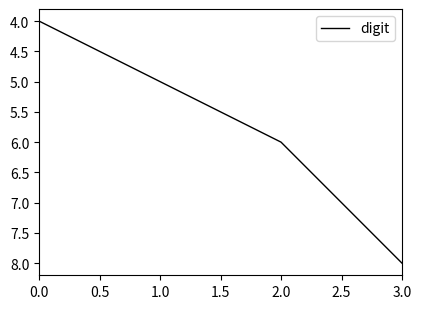

True or false: there are more than 0 points higher than both neighbors.

False